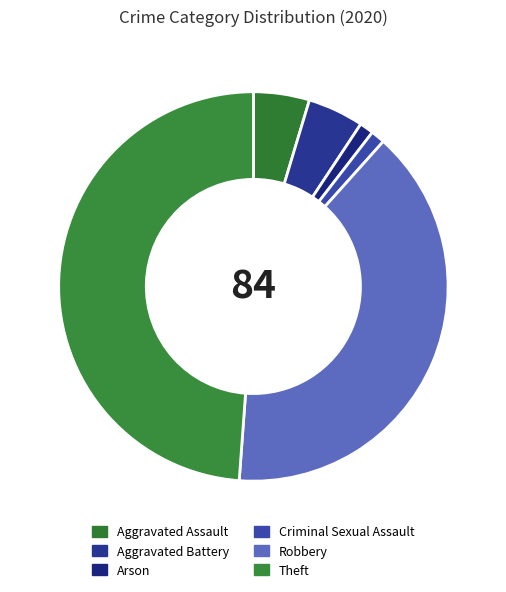

Does Theft represent more than half of the total?

No